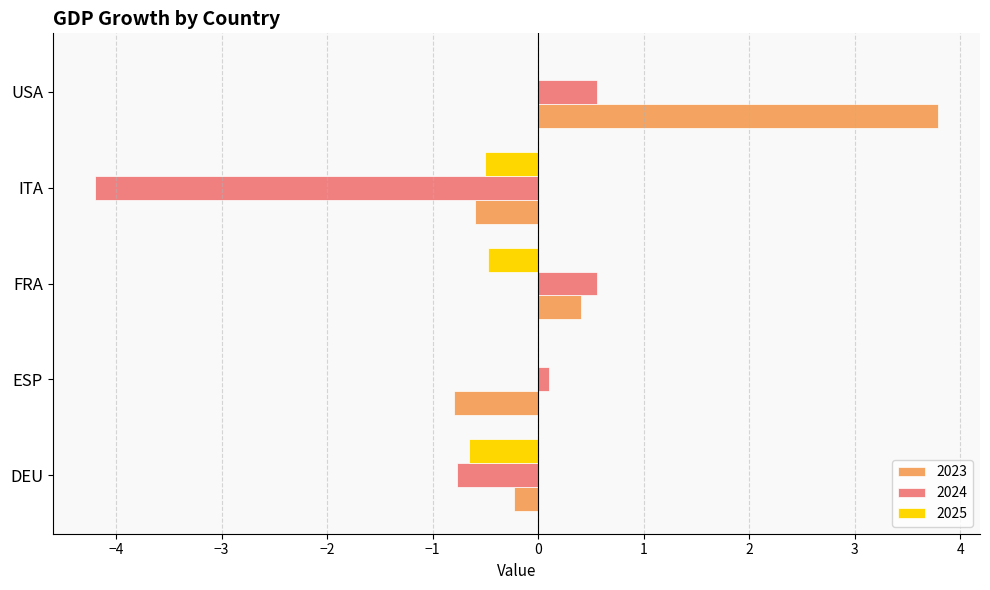

What is the approximate value of 2023 at USA?

3.8